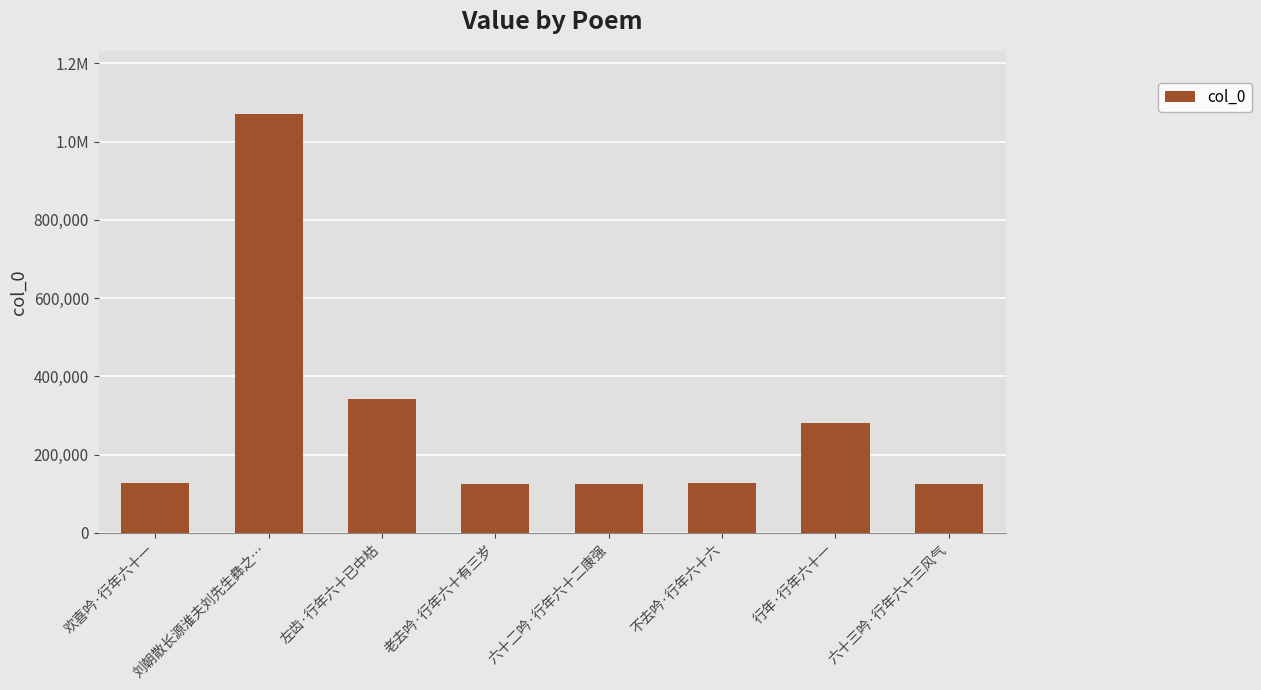

Reading left to right, list all the values displayed in this chart.

欢喜吟·行年六十一=126424	刘朝散长源淮夫刘先生彝之…=1070181	左齿·行年六十已中枯=341745	老去吟·行年六十有三岁=125810	六十二吟·行年六十二康强=125860	不去吟·行年六十六=126852	行年·行年六十一=281828	六十三吟·行年六十三风气=125857